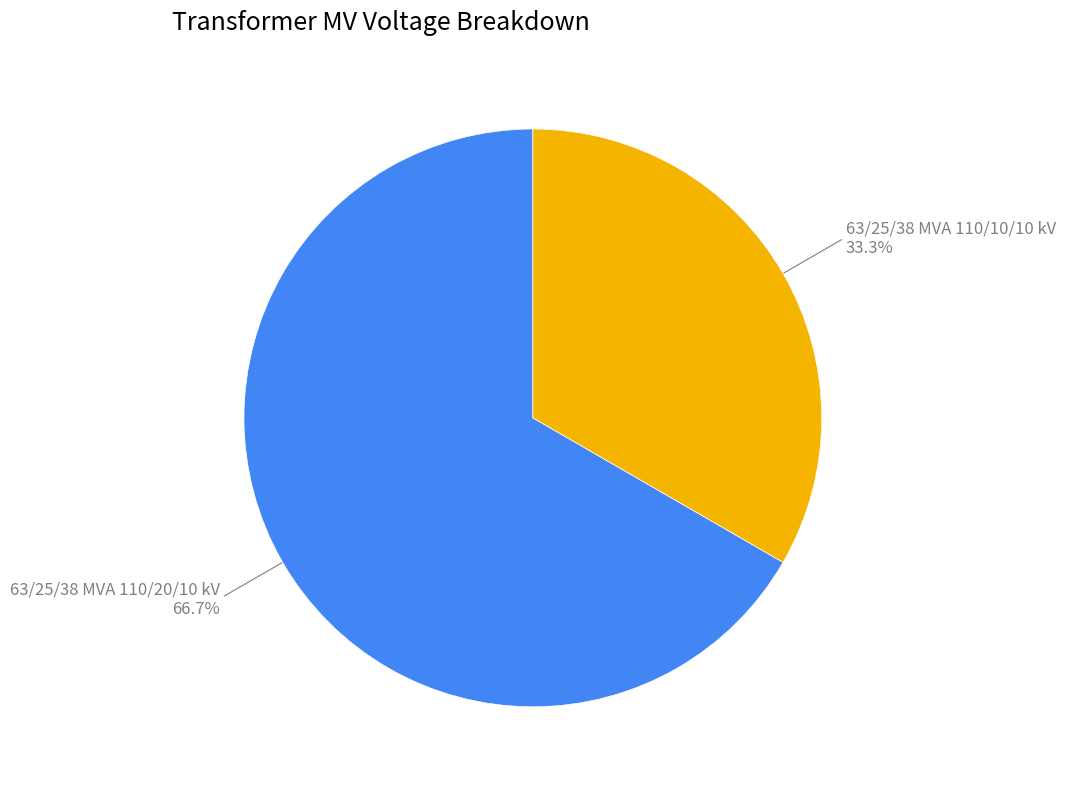

Is it true that 63/25/38 MVA 110/10/10 kV is 33% of the pie?

True